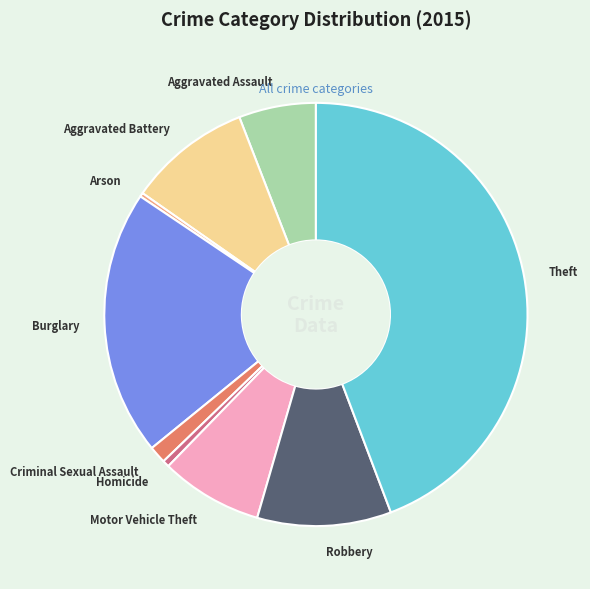

How many slices are in this pie chart?

9